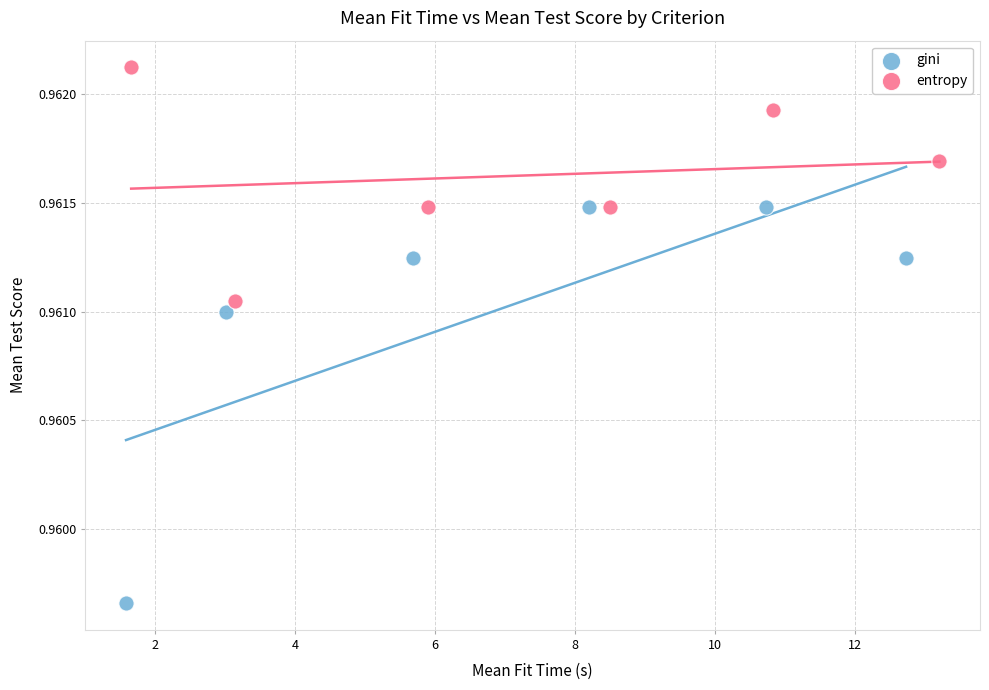

Which series has the widest spread of Y values?

gini